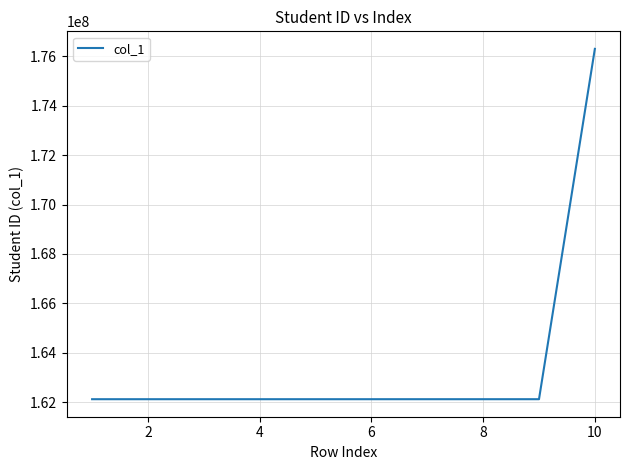

What is the difference between the maximum and minimum values?

14181000